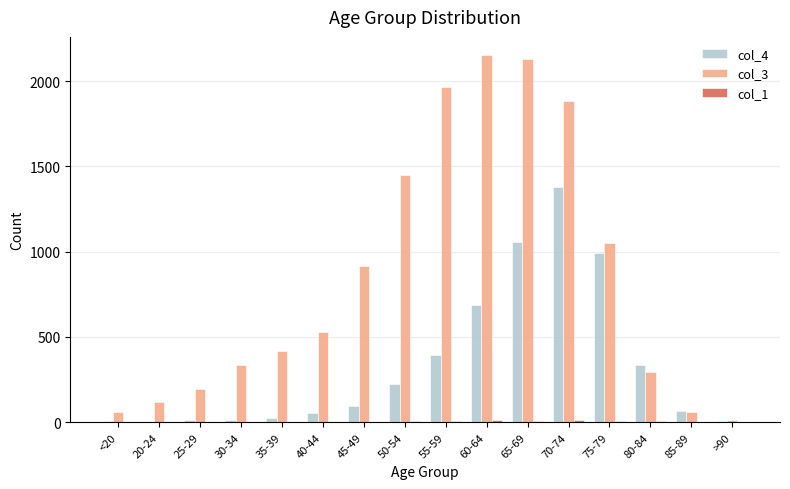

Which series has the largest total across all categories?

col_3